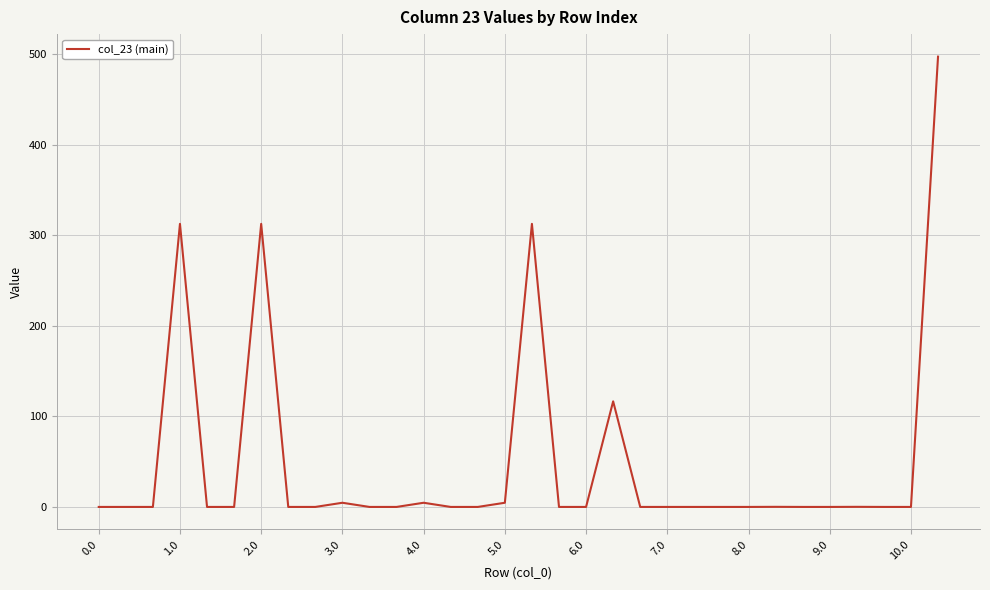

True or false: the data has more than 0 interior local peaks.

True